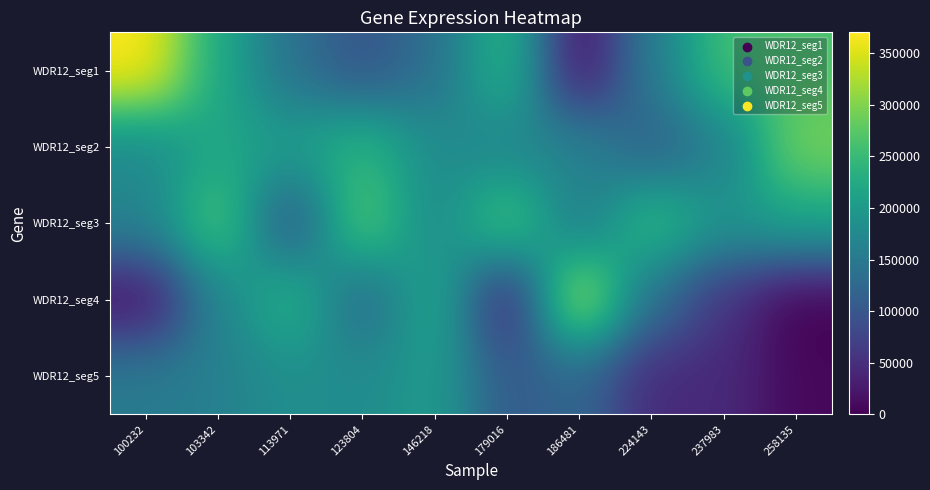

Reading left to right, what are all the values shown in this chart?

WDR12_seg1: 100232=370371	103342=222674	113971=138441	123804=96970	146218=136120	179016=246587	186481=12657	224143=155560	237983=258639	258135=265401
WDR12_seg2: 100232=175707	103342=219601	113971=205385	123804=241452	146218=180132	179016=165560	186481=169518	224143=111139	237983=157860	258135=294037
WDR12_seg3: 100232=165680	103342=273541	113971=91375	123804=280055	146218=171143	179016=271358	186481=147152	224143=253243	237983=192408	258135=216237
WDR12_seg4: 100232=15450	103342=168835	113971=241805	123804=121683	146218=227504	179016=29579	186481=337183	224143=134892	237983=54925	258135=0
WDR12_seg5: 100232=152170	103342=160624	113971=183587	123804=178330	146218=203126	179016=104308	186481=123422	224143=43430	237983=44603	258135=7681